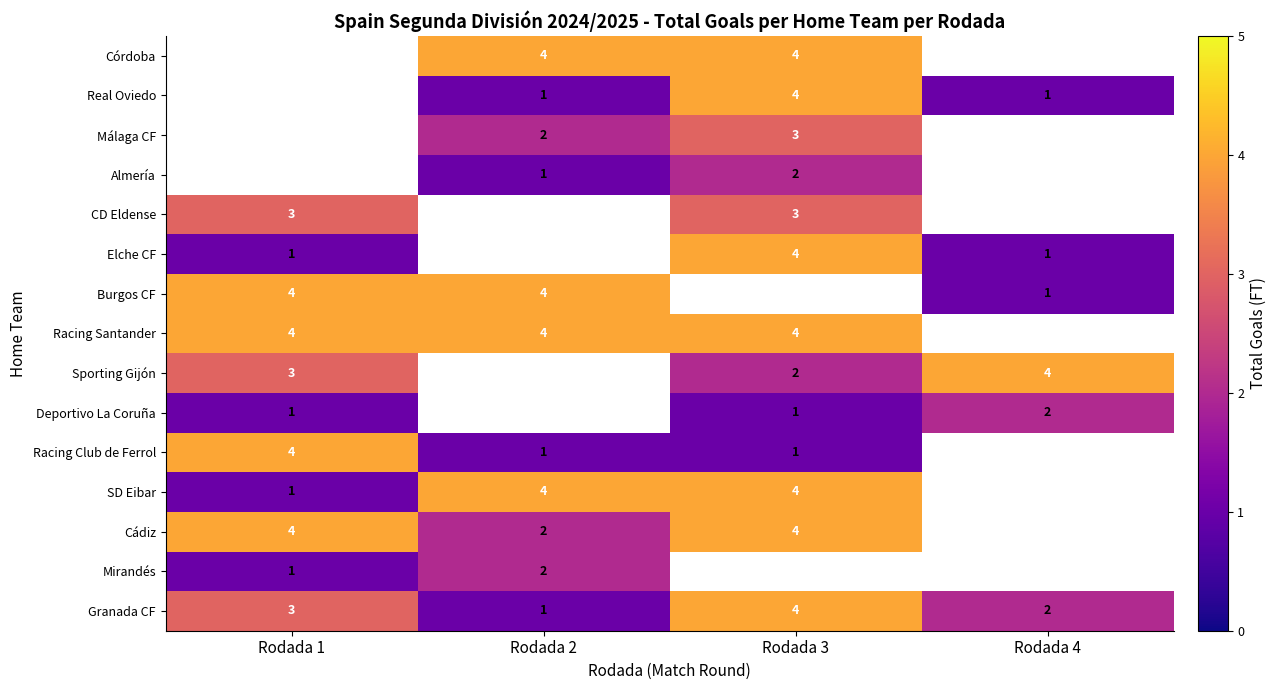

Is the value of Cádiz at Rodada 3 greater than the value of Sporting Gijón at Rodada 3?

Yes